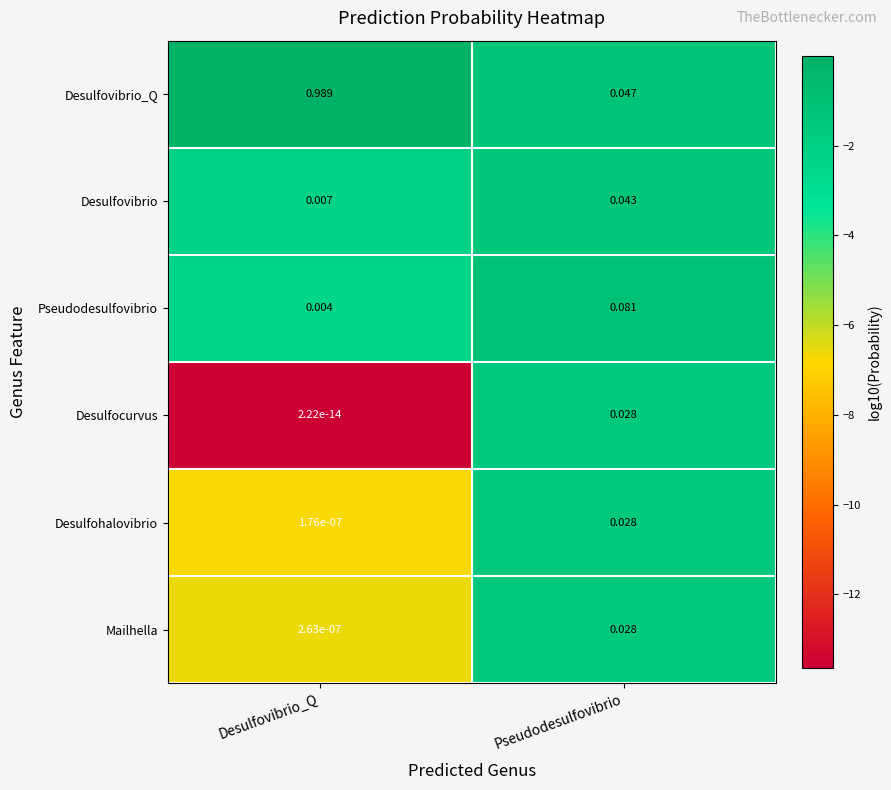

Which category has the highest value in the Desulfohalovibrio series?

Pseudodesulfovibrio